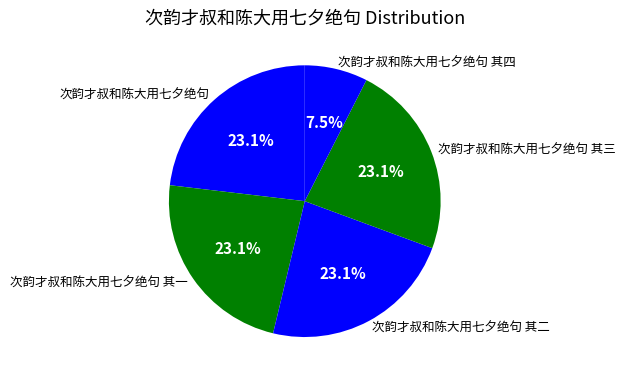

Does 次韵才叔和陈大用七夕绝句 其一 represent more than half of the total?

No